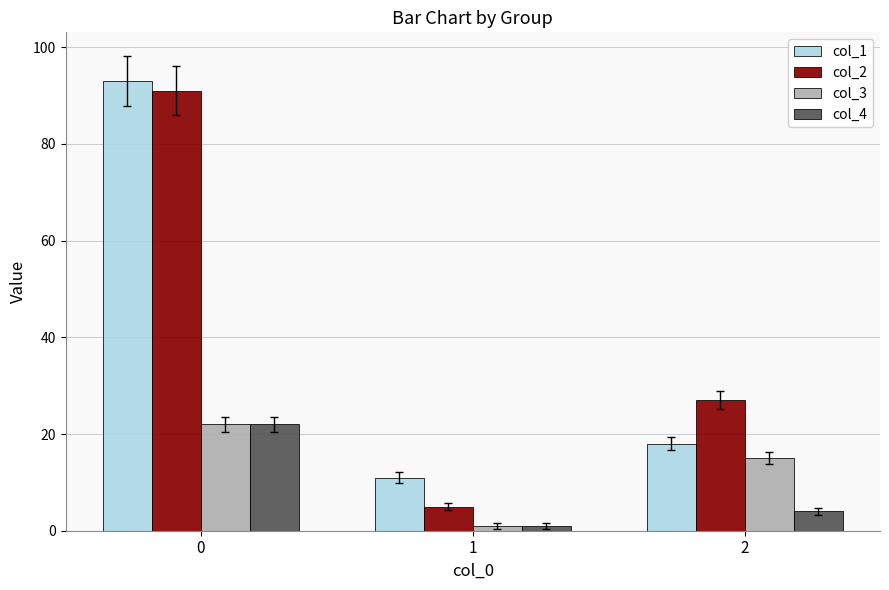

True or false: col_2 has a value of 27 at 2.

True